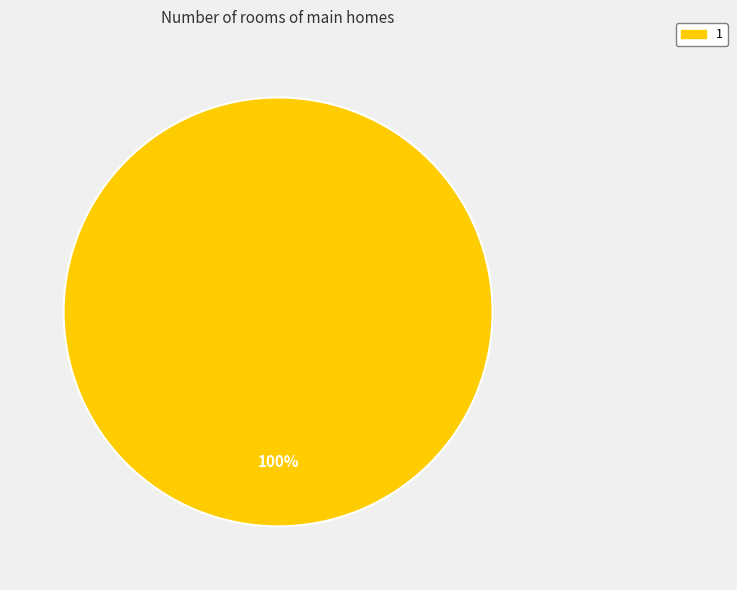

Does any single category account for the majority?

Yes